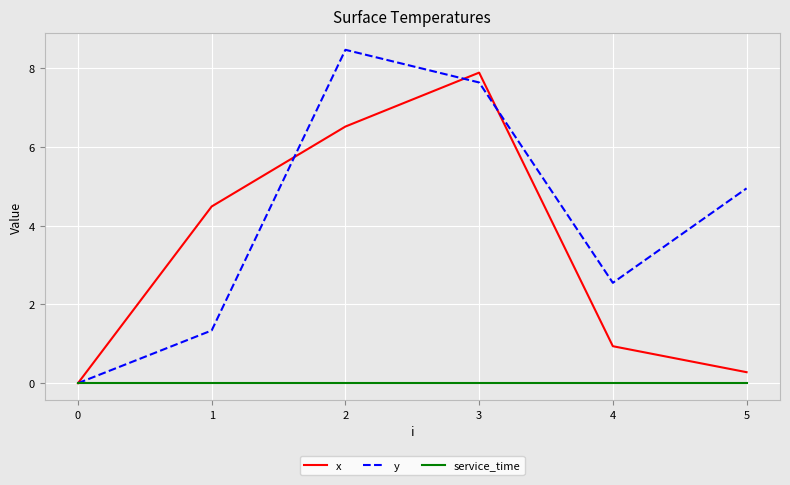

Which category has the highest value across all series?

2